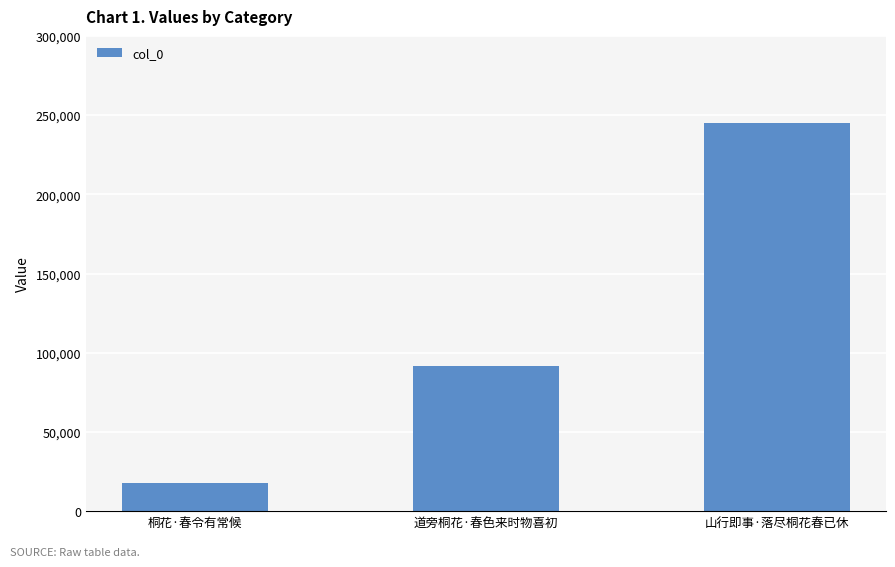

How many values are between 17714 and 245005?

3